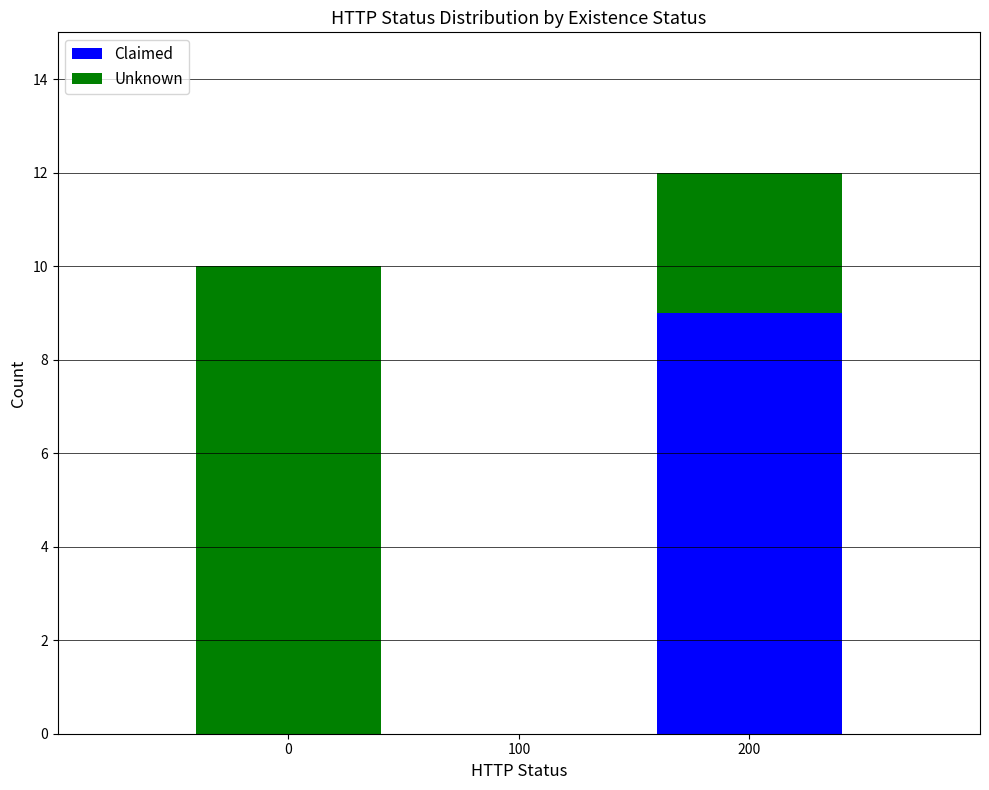

What is the total height of the stacked bar covering 150 to 250 on the x-axis? The values are not printed on the chart, so give them approximately, as read against the axis.

12